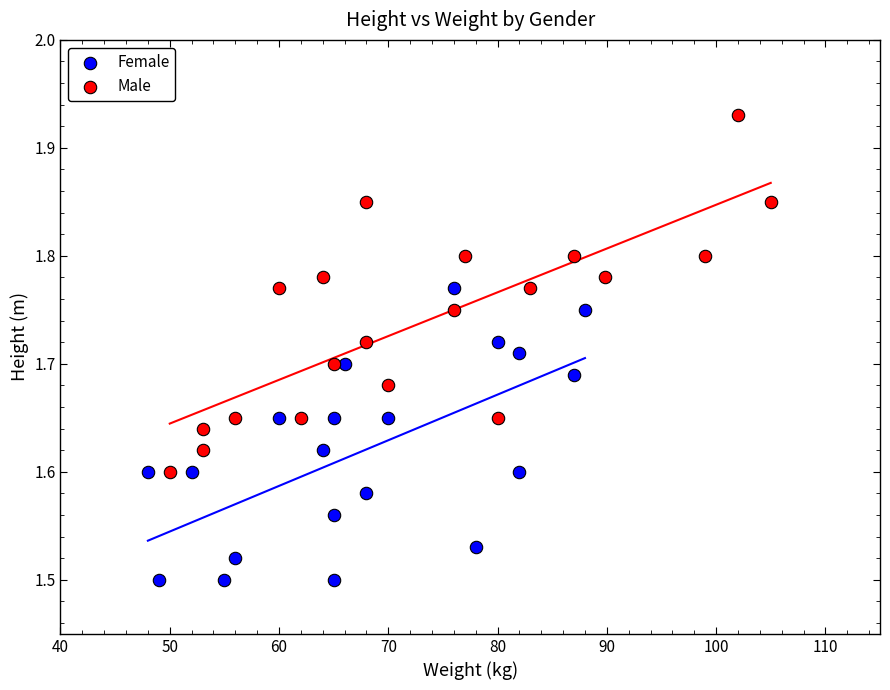

Which series has the largest Y range (max minus min)?

Male